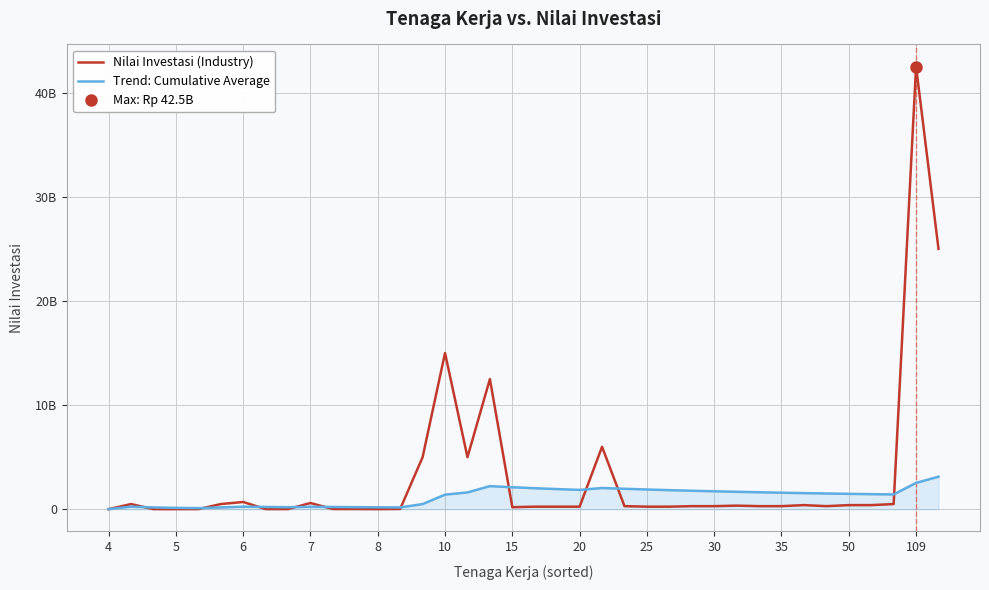

How many lines are shown in the chart?

2